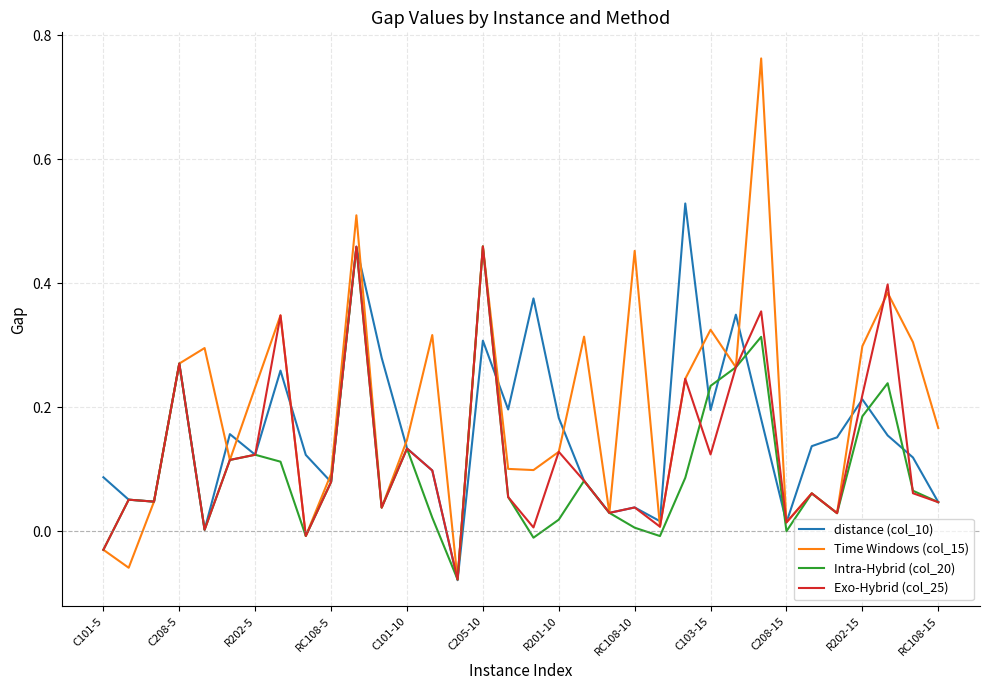

Rank the series by their average value, from lowest to highest.

Intra-Hybrid (col_20), Exo-Hybrid (col_25), distance (col_10), Time Windows (col_15)